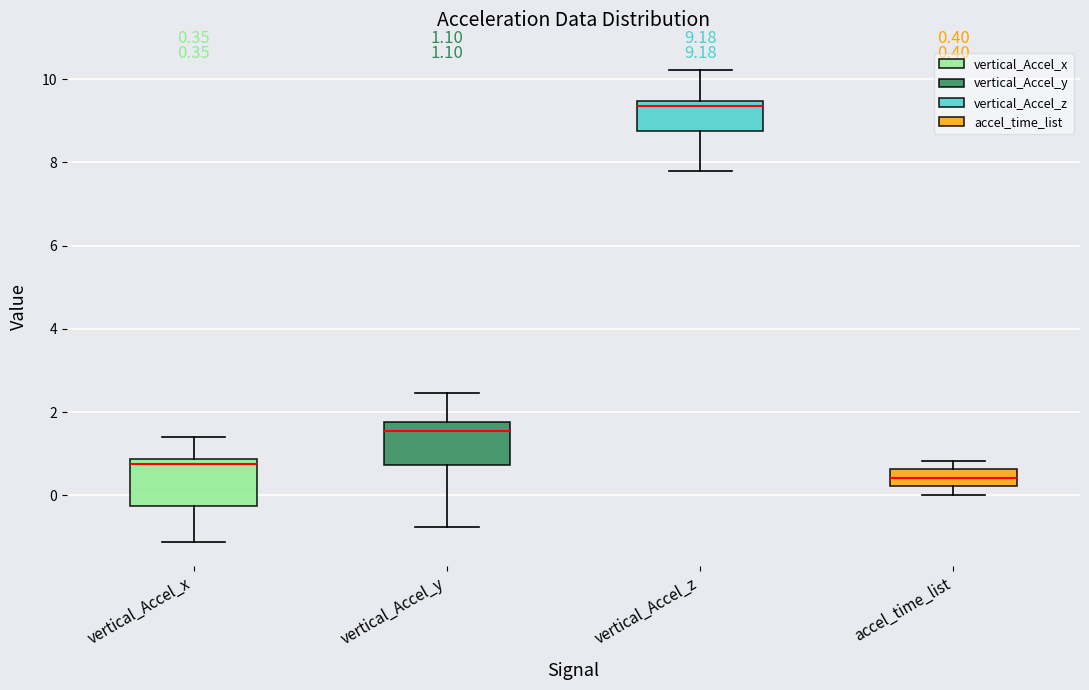

Which box's median line is the highest?

vertical_Accel_z